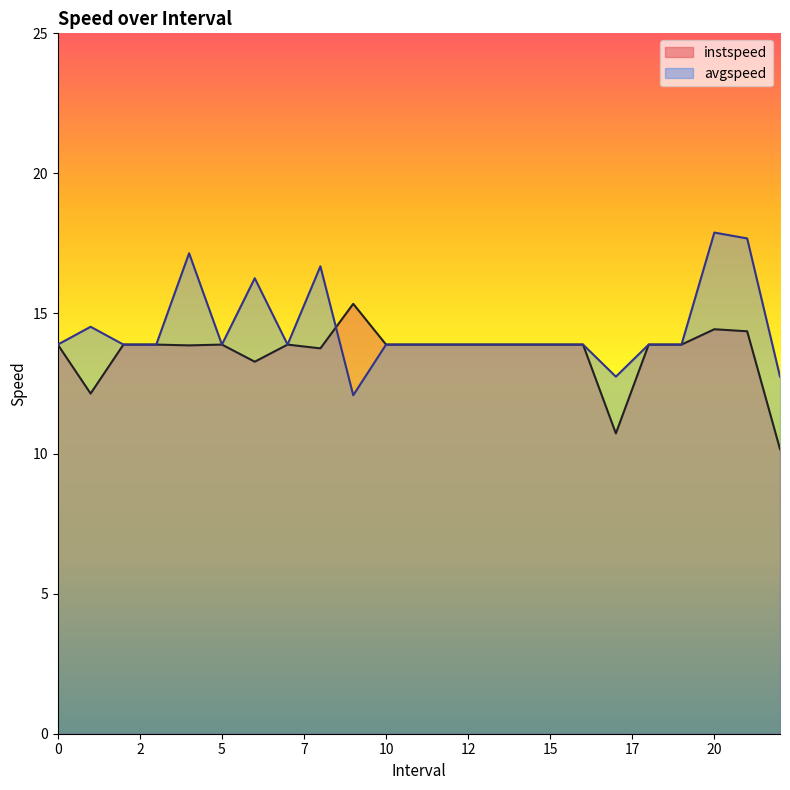

List the labels in order of avgspeed value, largest first.

20.0, 21.0, 4.0, 8.0, 6.0, 1.0, 0, 2, 3, 5, 7, 10, 11, 12, 13, 14, 15, 16, 18, 19, 22.0, 17.0, 9.0